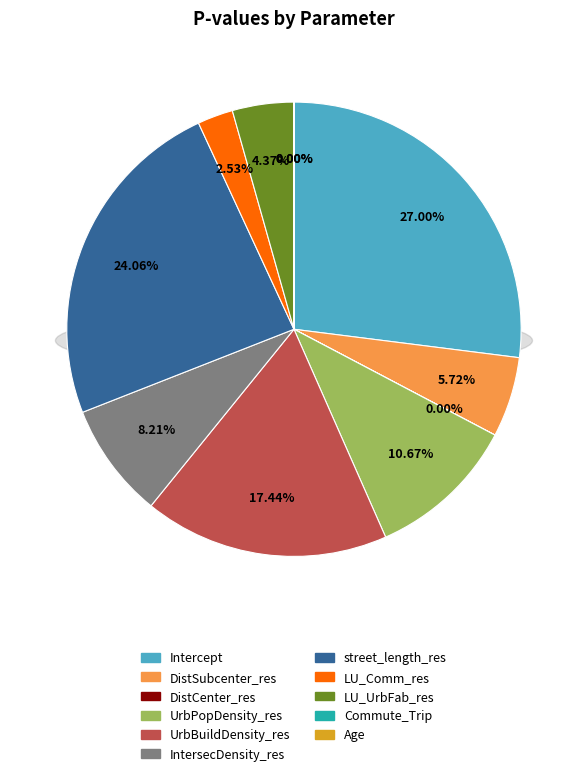

Is it true that DistCenter_res is 12% of the pie?

False